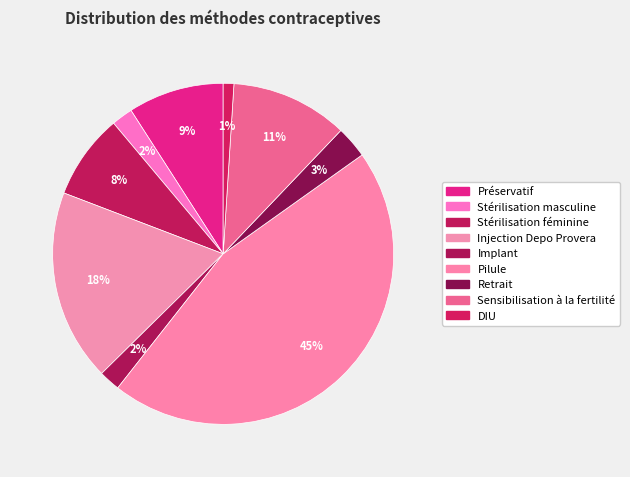

Which category has the biggest portion of the pie?

Pilule